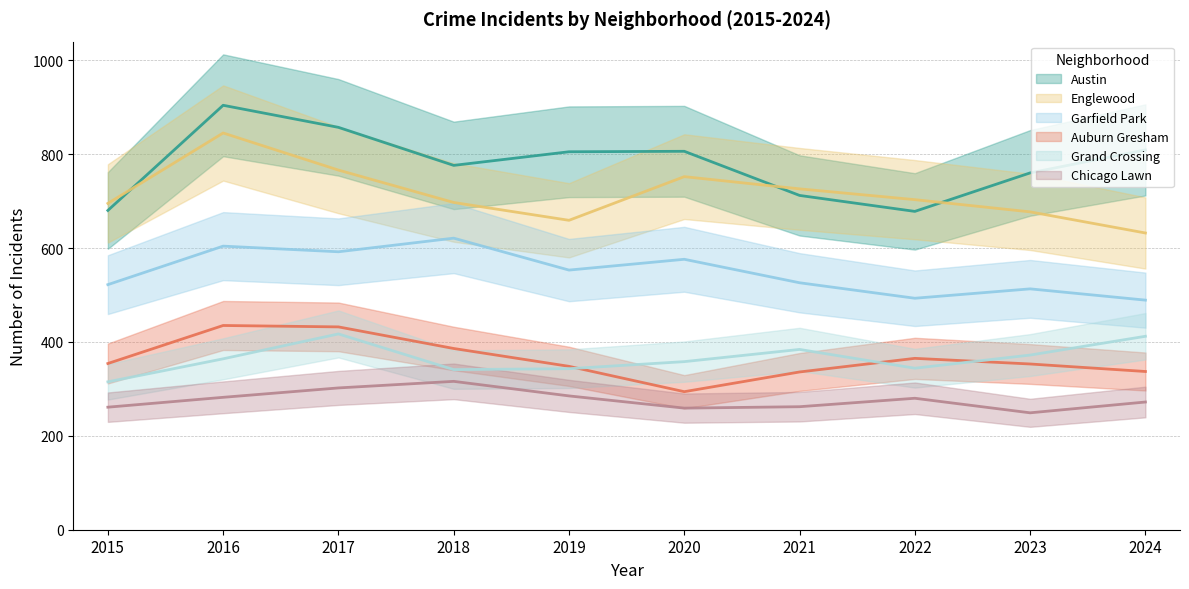

Between 2020 and 2022, which is larger?

2020